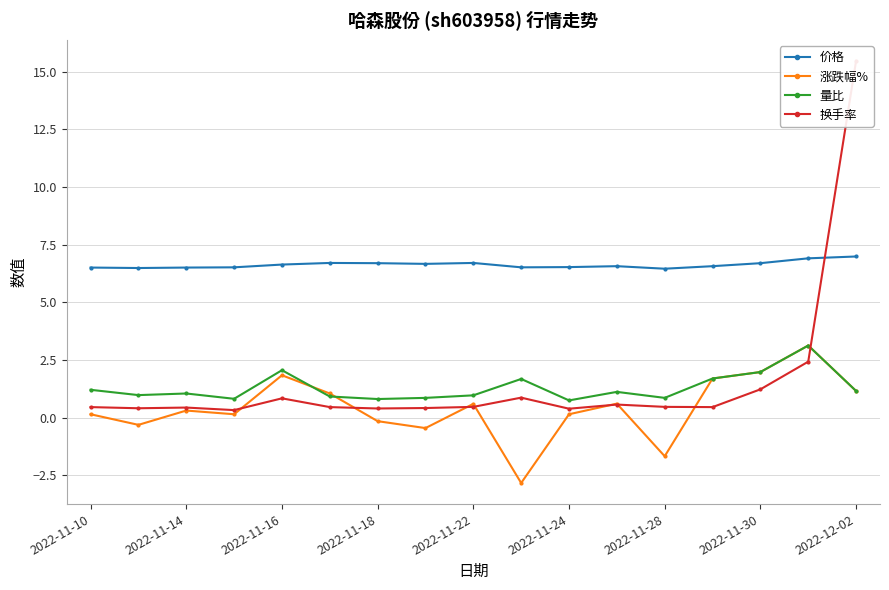

How many intersections are there between 量比 and 换手率?

1